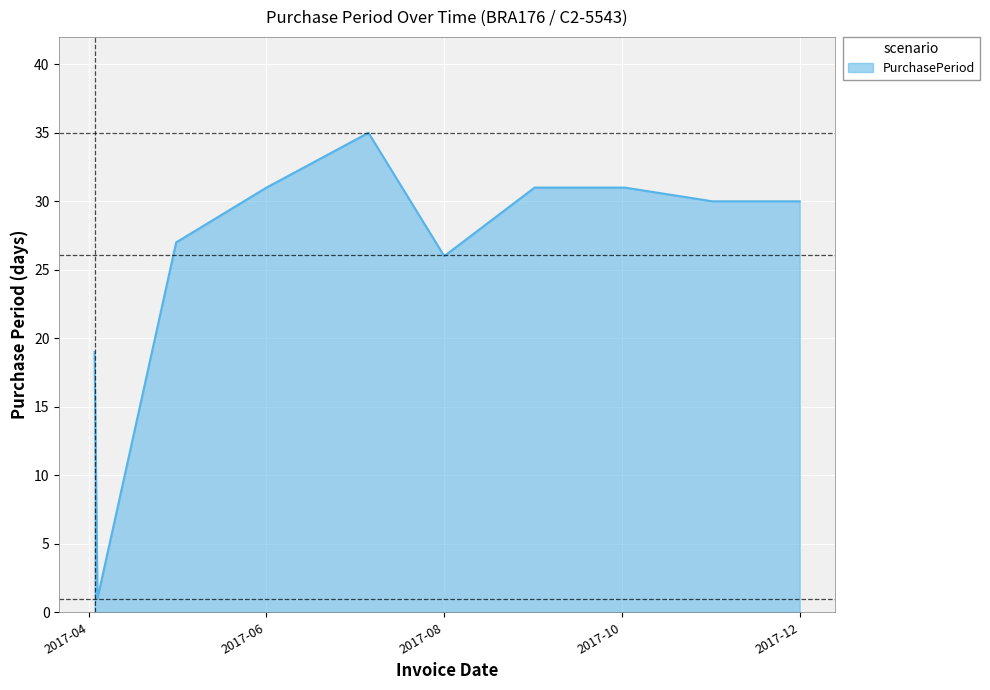

Reading left to right, transcribe all the data shown in this chart.

19	1	27	31	35	26	31	31	30	30